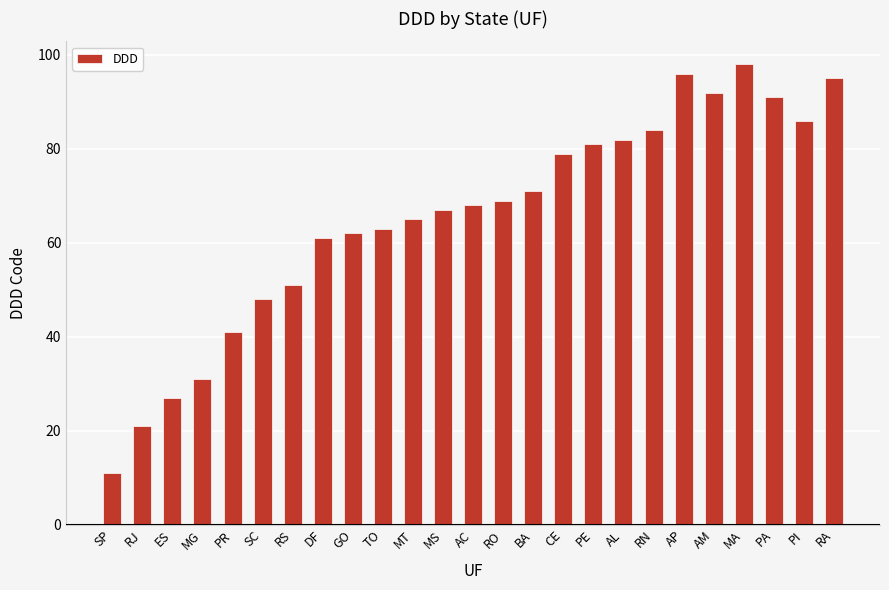

The chart shows a value of 48 at SC. True or false?

True